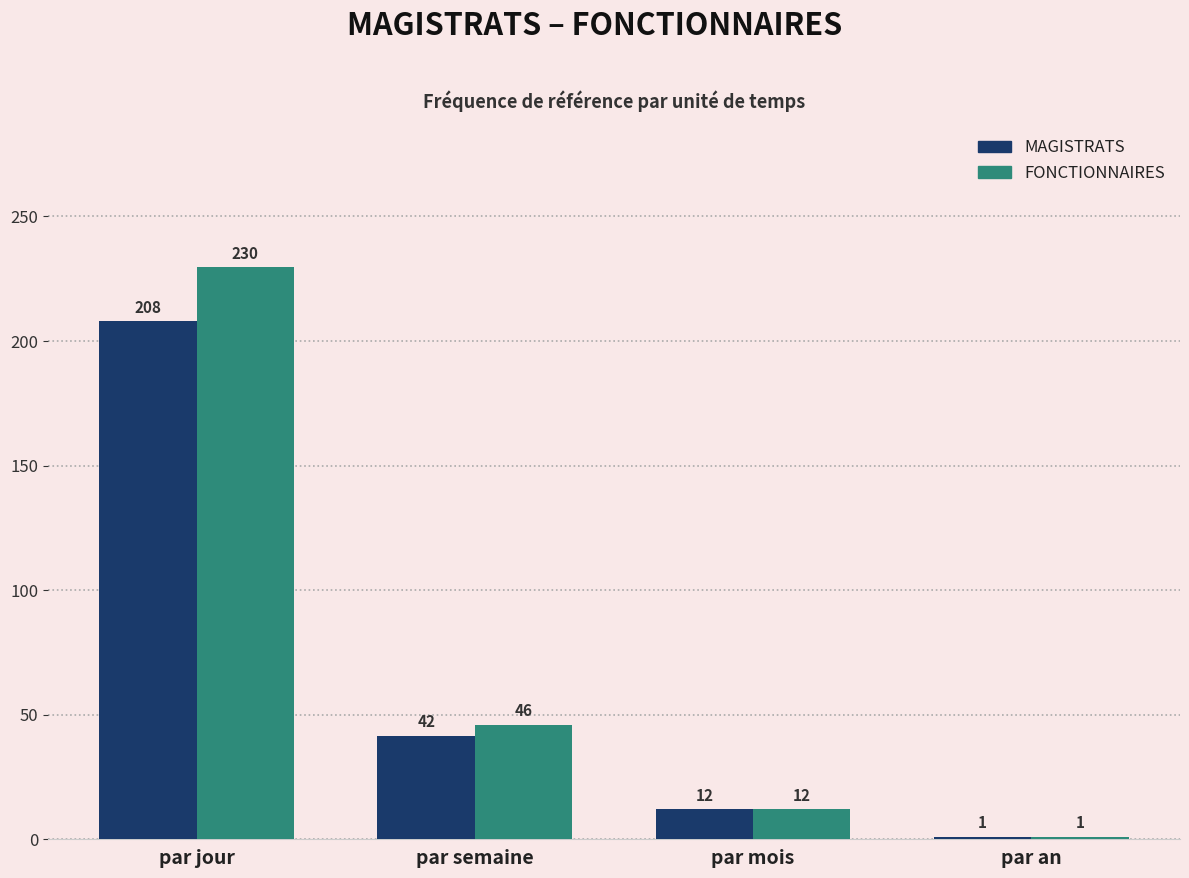

What are all the series names shown in the legend?

MAGISTRATS, FONCTIONNAIRES